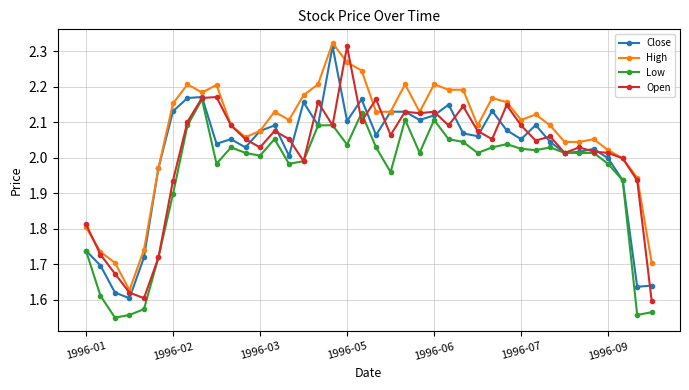

True or false: Low and High intersect in this chart.

False